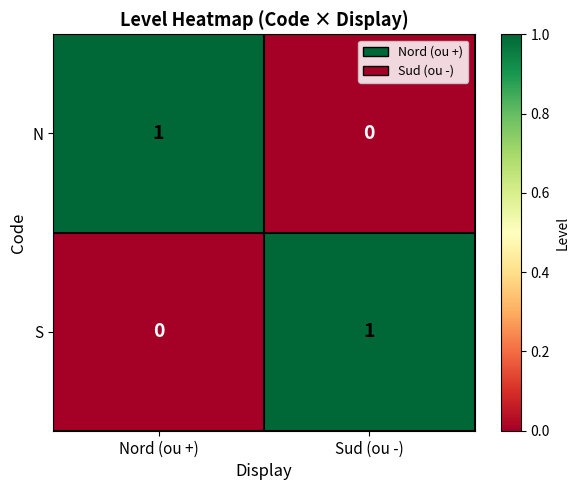

Where is S nearest to the value 0?

Nord (ou +)